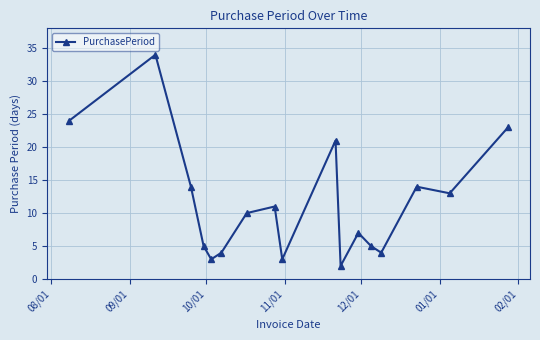

How many points are lower than both their immediate neighbors (excluding endpoints)?

5